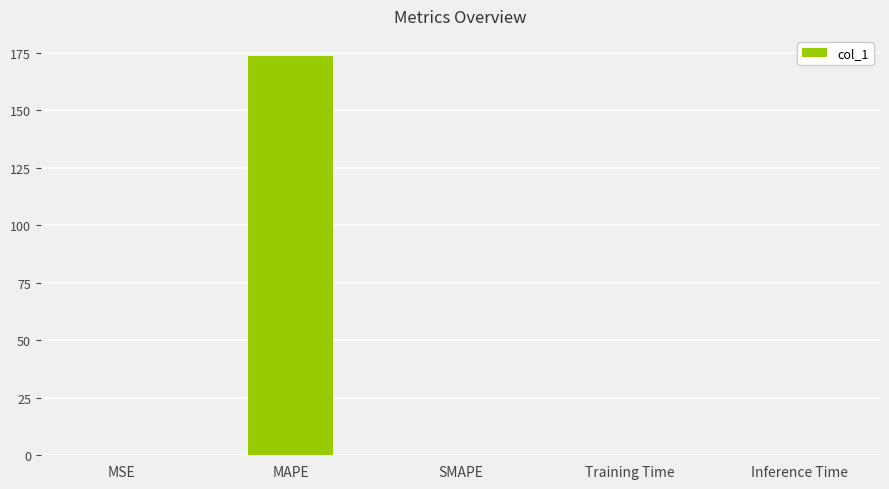

What is the sum of all values?

173.6